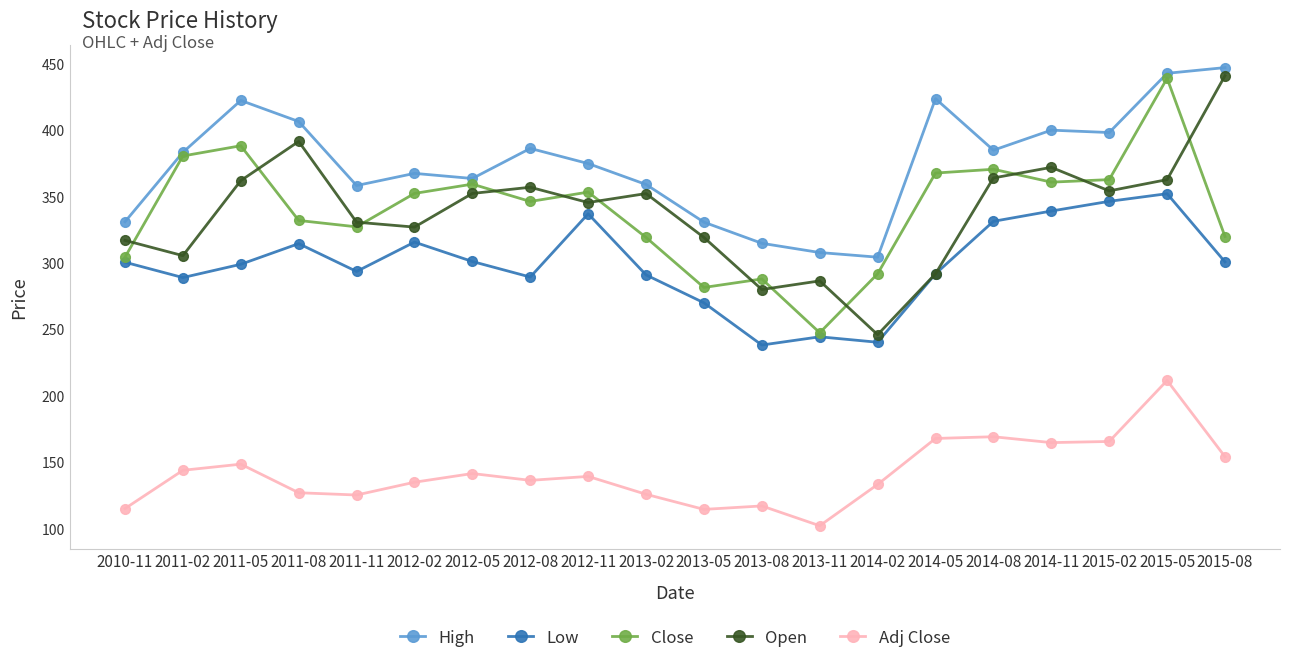

True or false: Close has more than 2 points higher than both neighbors.

True